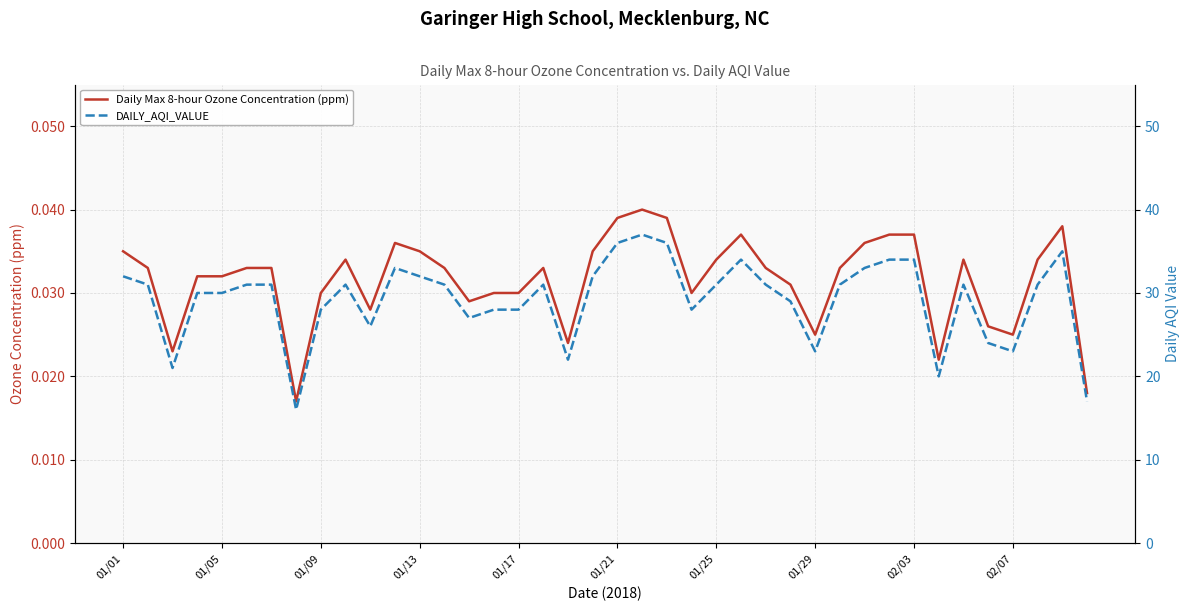

What is the average value of the DAILY_AQI_VALUE series?

29.2